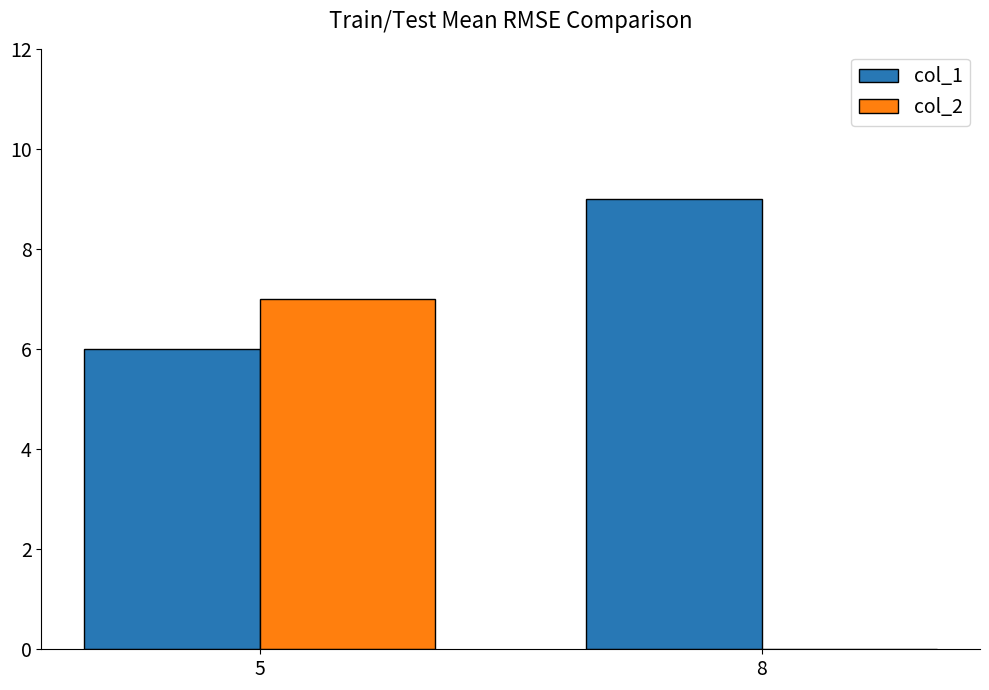

True or false: col_2 has a value of 7 at 5.

True